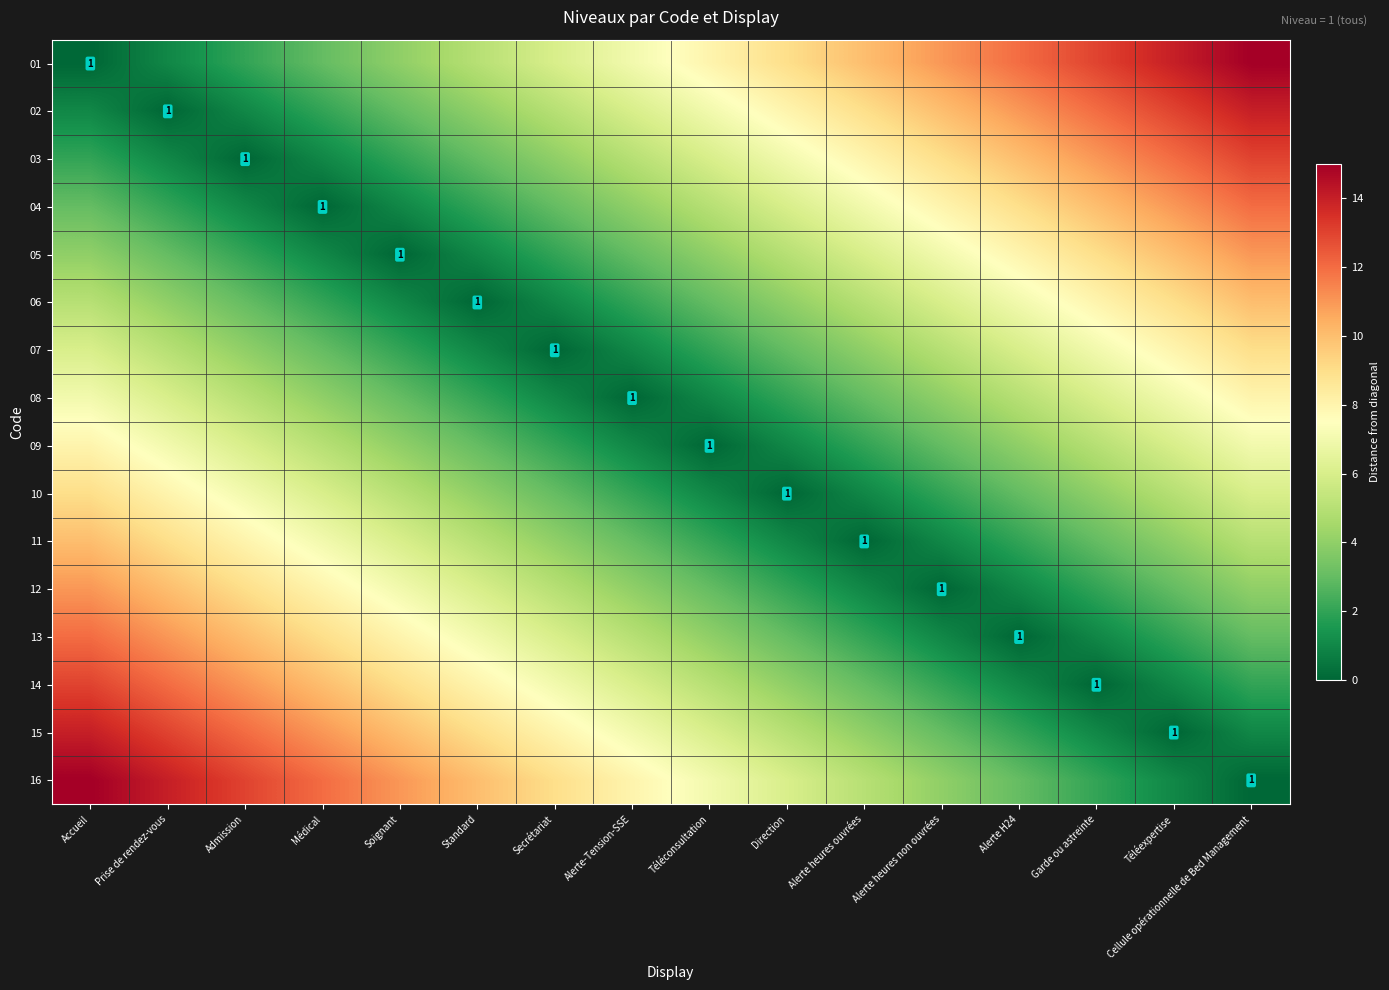

Read the 07 value at Alerte-Tension-SSE.

1